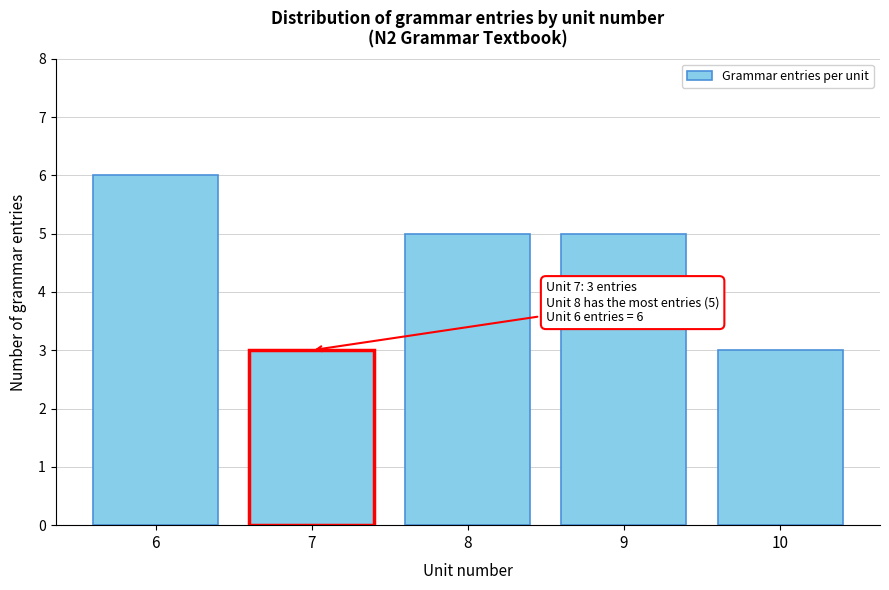

Reading left to right, extract all data points from this chart.

6	3	5	5	3